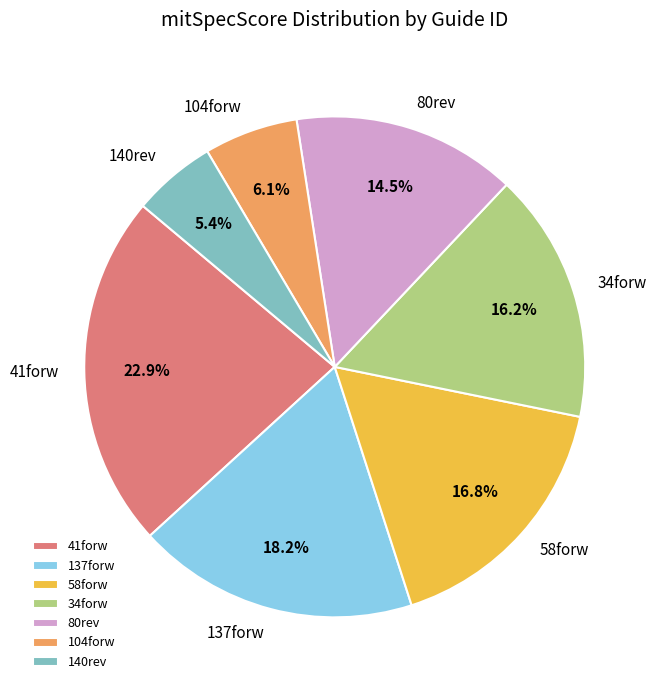

What percentage do 140rev and 80rev together represent?

19.9%